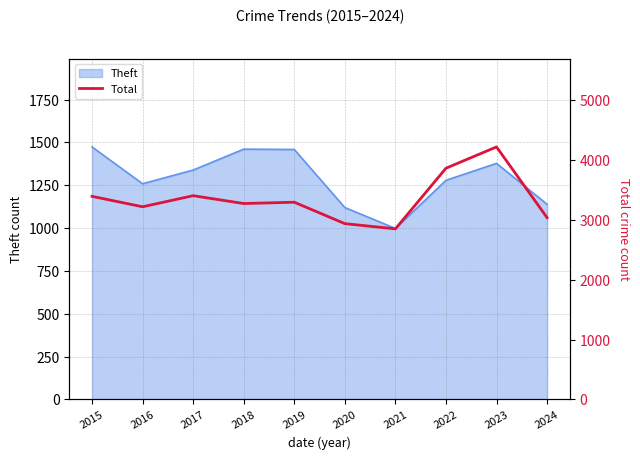

At which category does the chart reach its minimum across all series?

2021